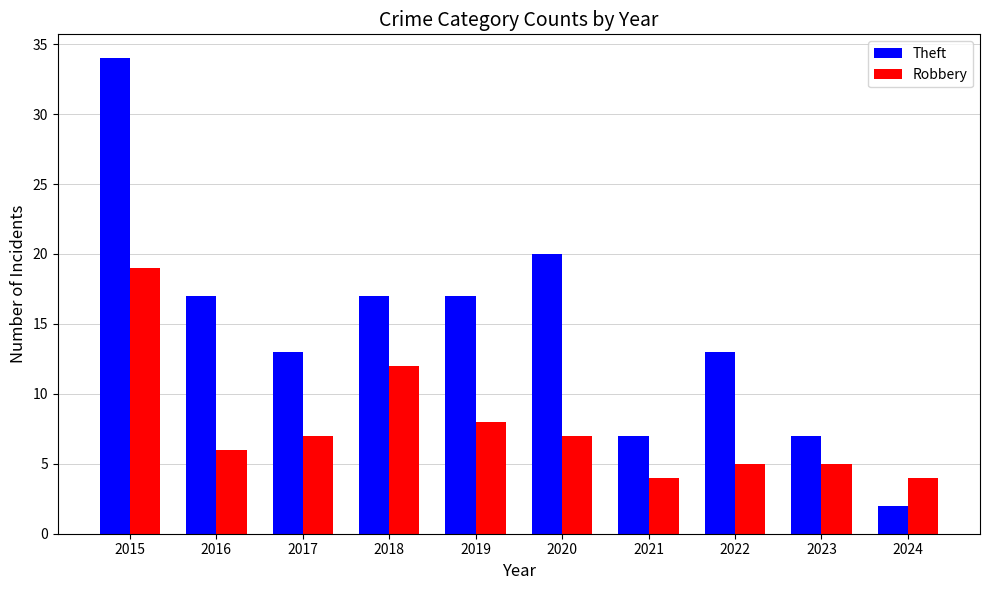

How many groups of bars are there?

10